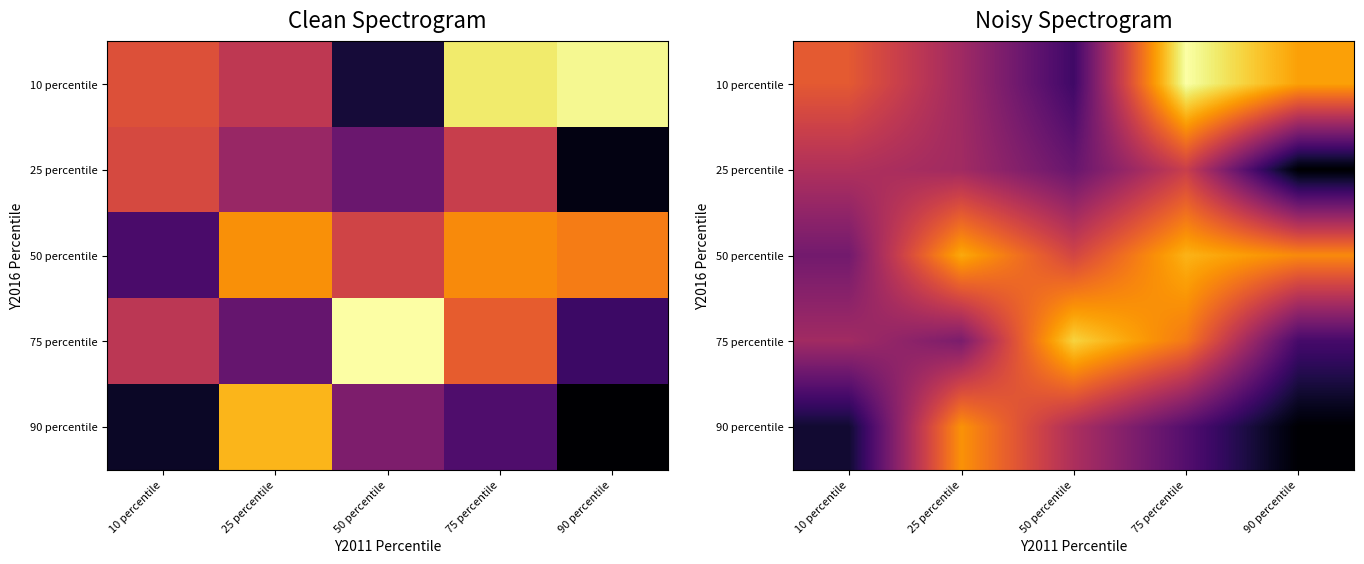

Where is 50 percentile nearest to the value 61?

50 percentile